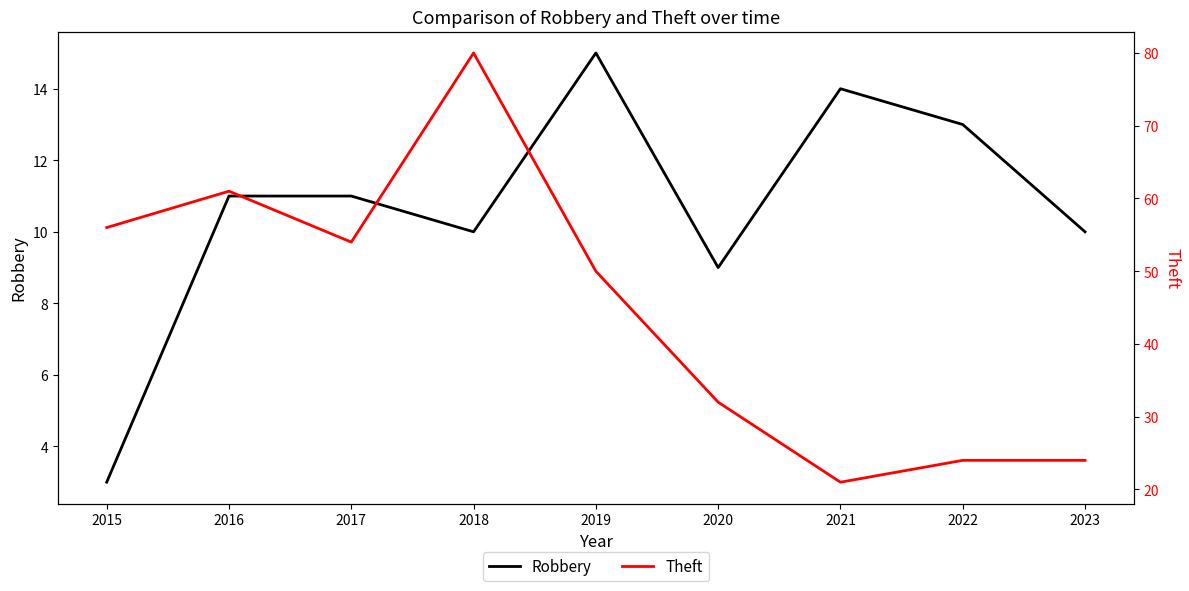

What is the difference between the Robbery values at 2022 and 2019?

2